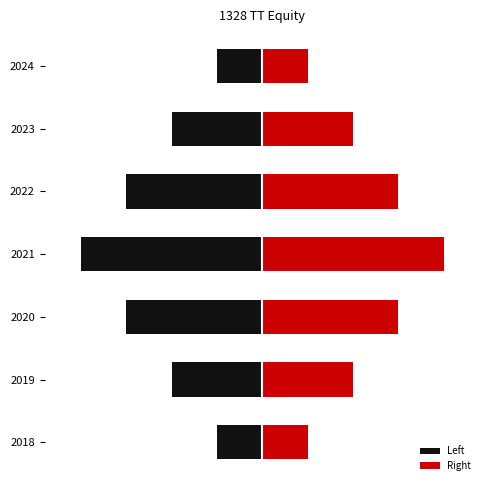

The Left series shows -11.2 at 2020. True or false?

False